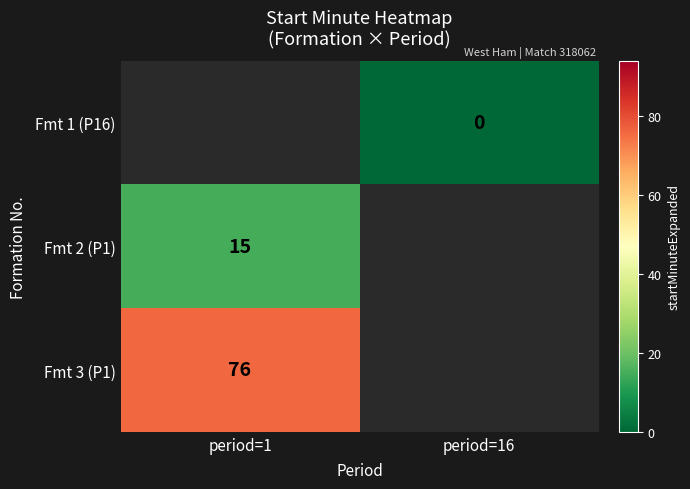

True or false: Fmt 2 (P1) has a value of 25 at period=1.

False